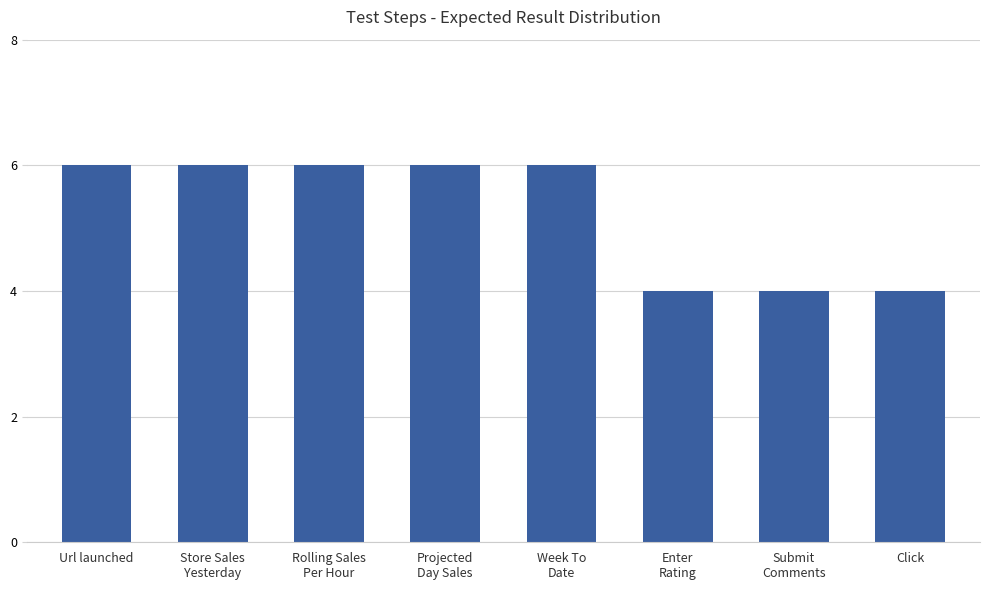

Approximately how many times larger is the value at Submit
Comments compared to Enter
Rating?

1.0